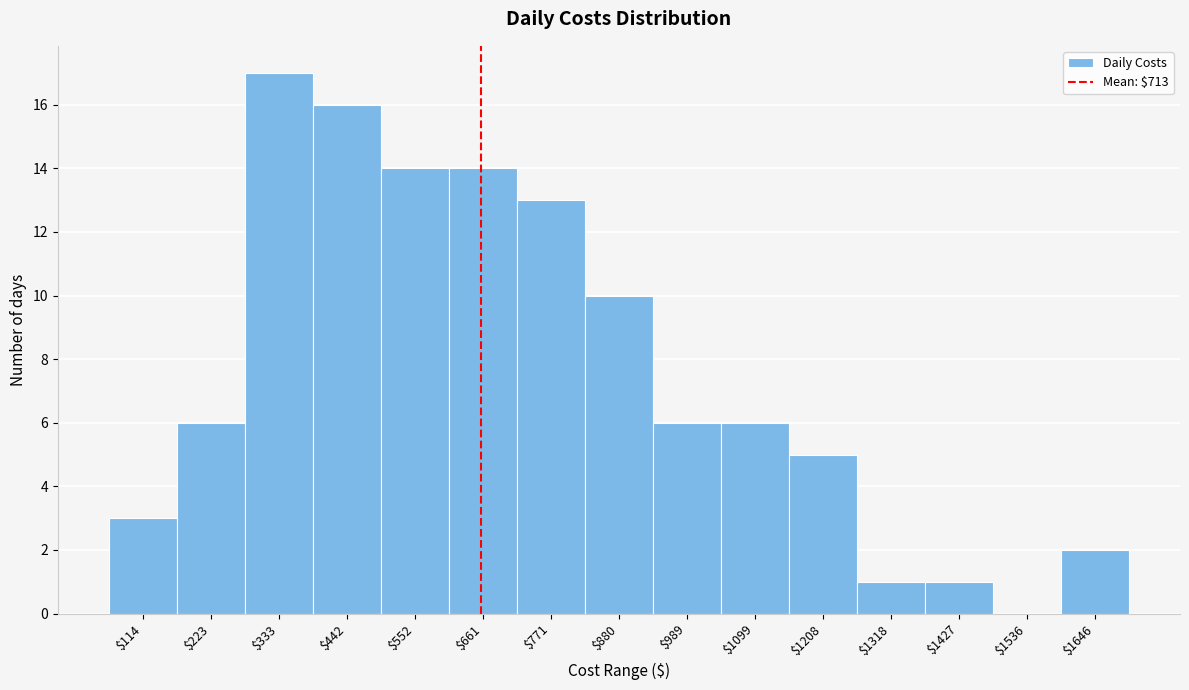

What is the greatest value displayed?

17